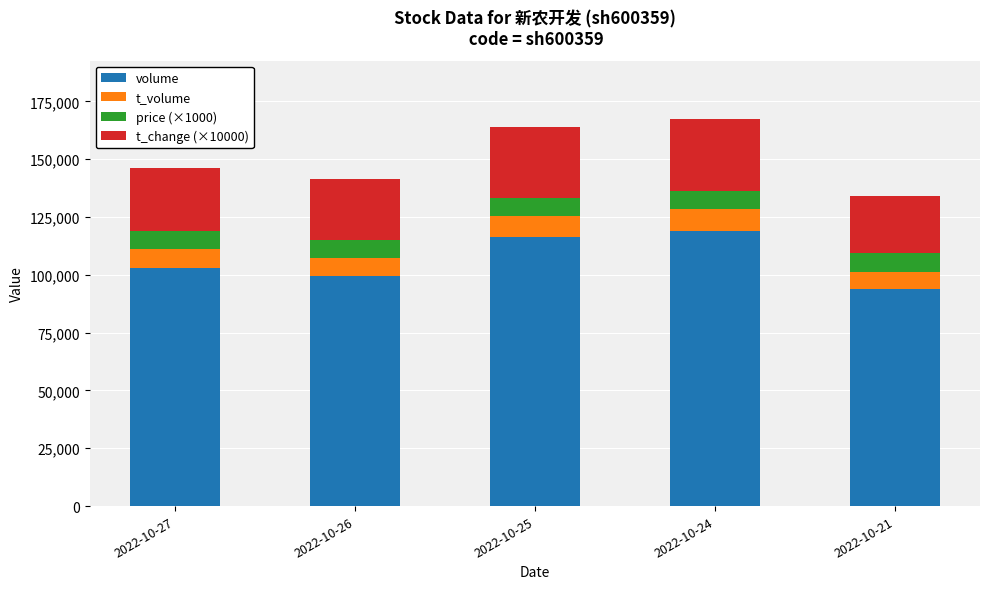

What is the difference between the volume values at 2022-10-25 and 2022-10-27?

13215